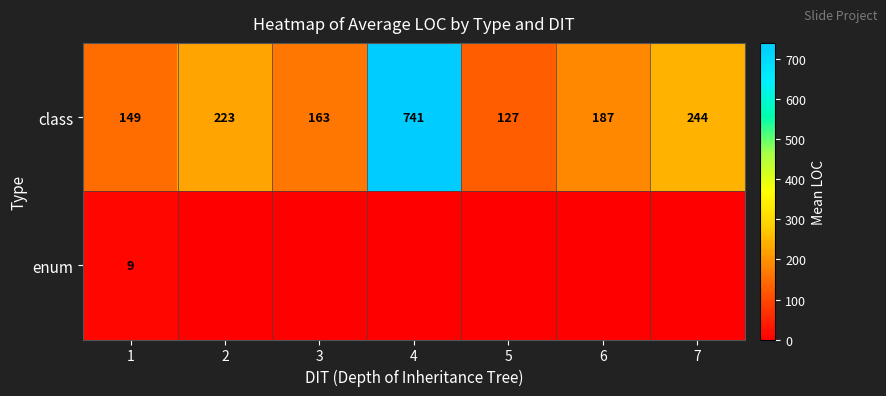

At which category does the chart reach its peak across all series?

4